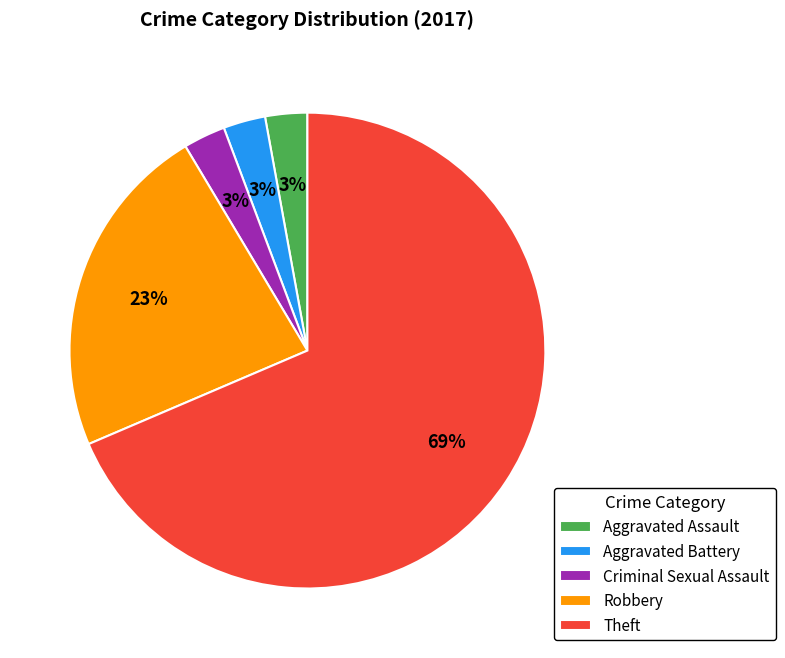

What is the largest slice in the pie chart?

Theft